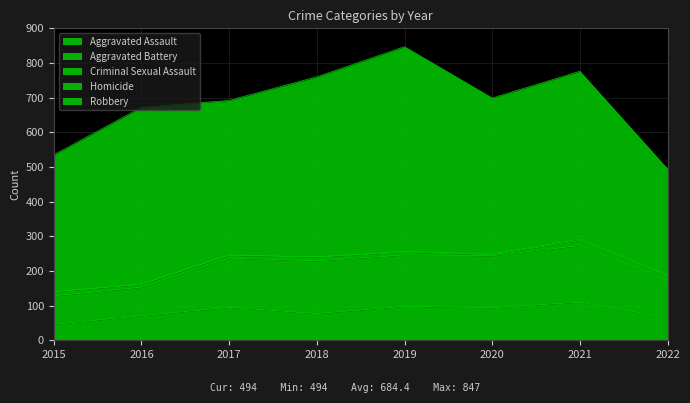

At which label does Robbery first exceed 484?

2016